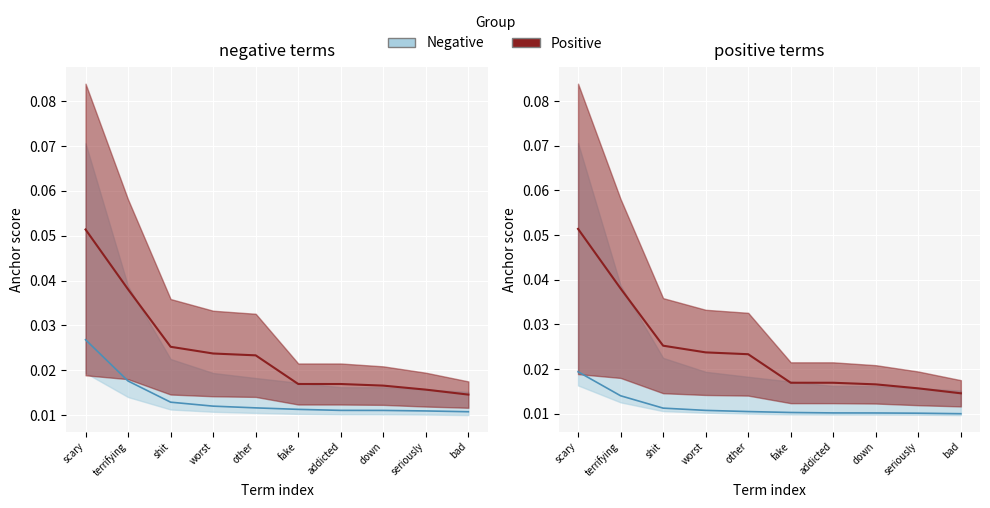

The 0.95-negative series shows 0.0 at other. True or false?

False